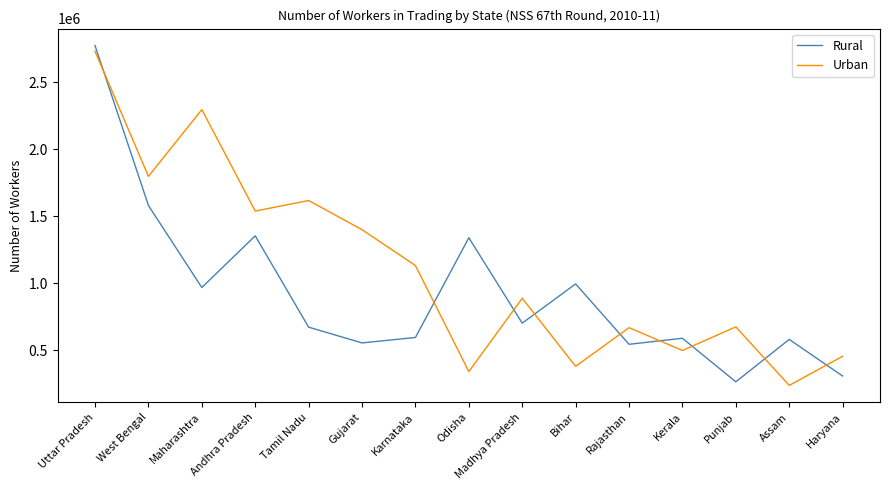

Between Uttar Pradesh and Karnataka, which series saw the biggest shift?

Rural